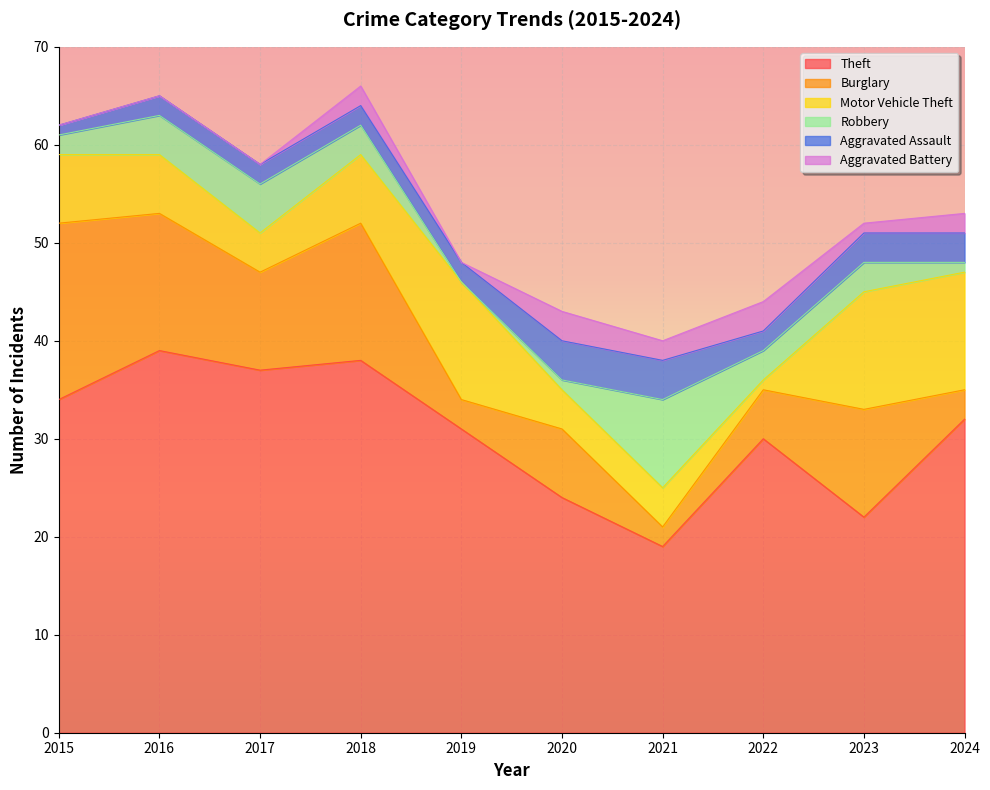

What is the value of the Robbery point at the 2nd from the left?

4